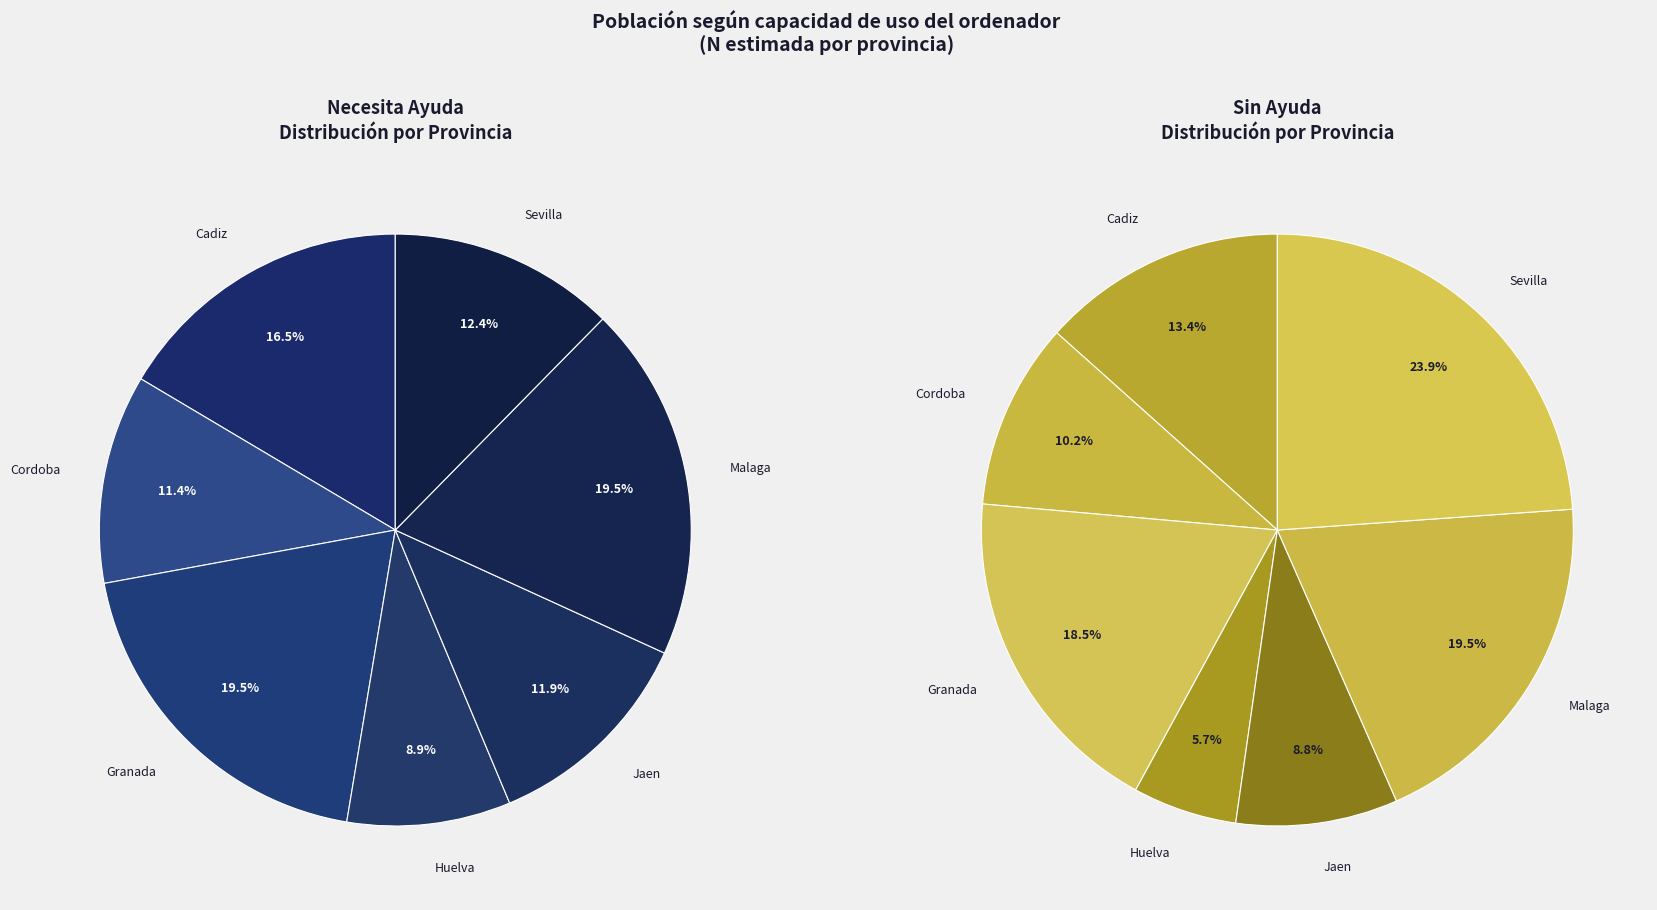

Is there any slice that represents more than half of the pie?

No